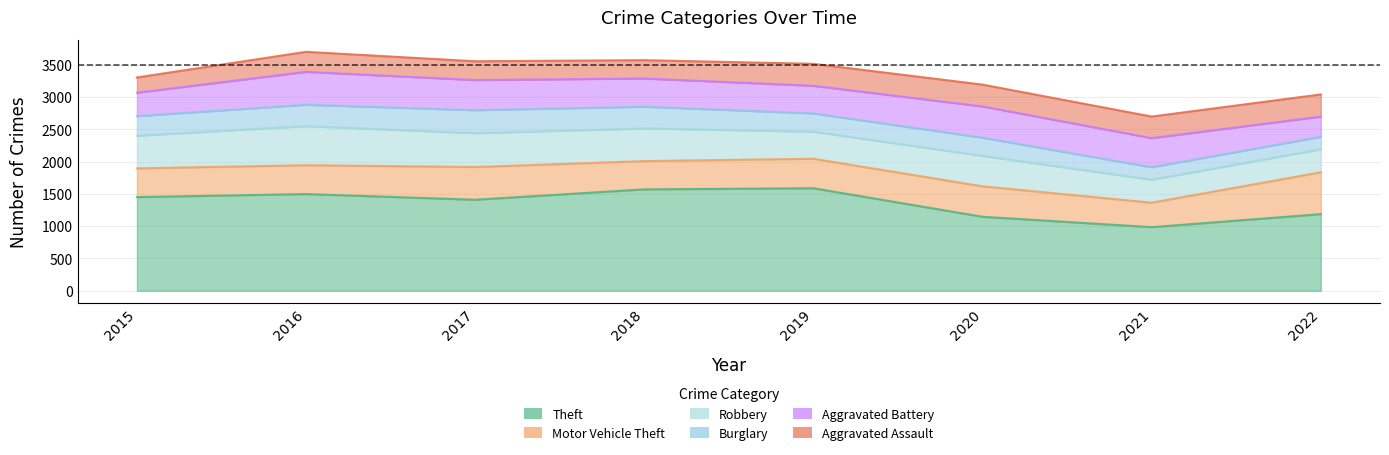

Where is Aggravated Battery nearest to the value 411?

2019